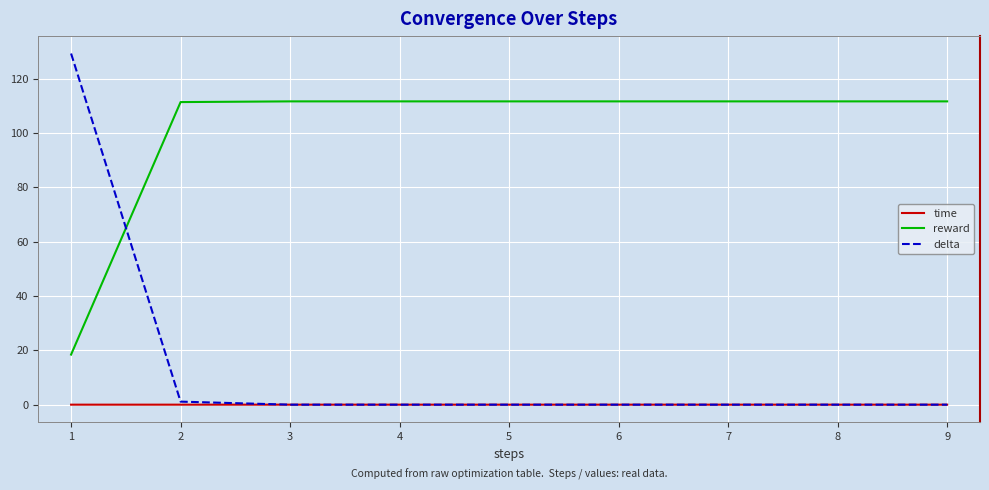

Is the value of reward at 8 greater than the value of time at 9?

Yes